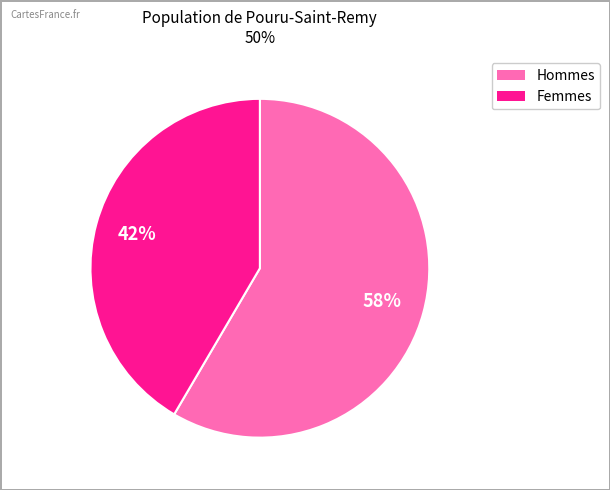

To the nearest percent, what is the average slice percentage?

50%